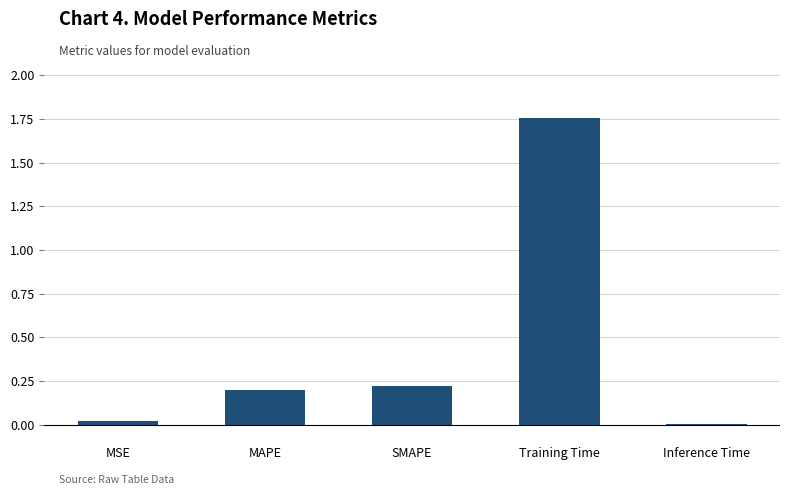

Count the number of data series in this chart.

1